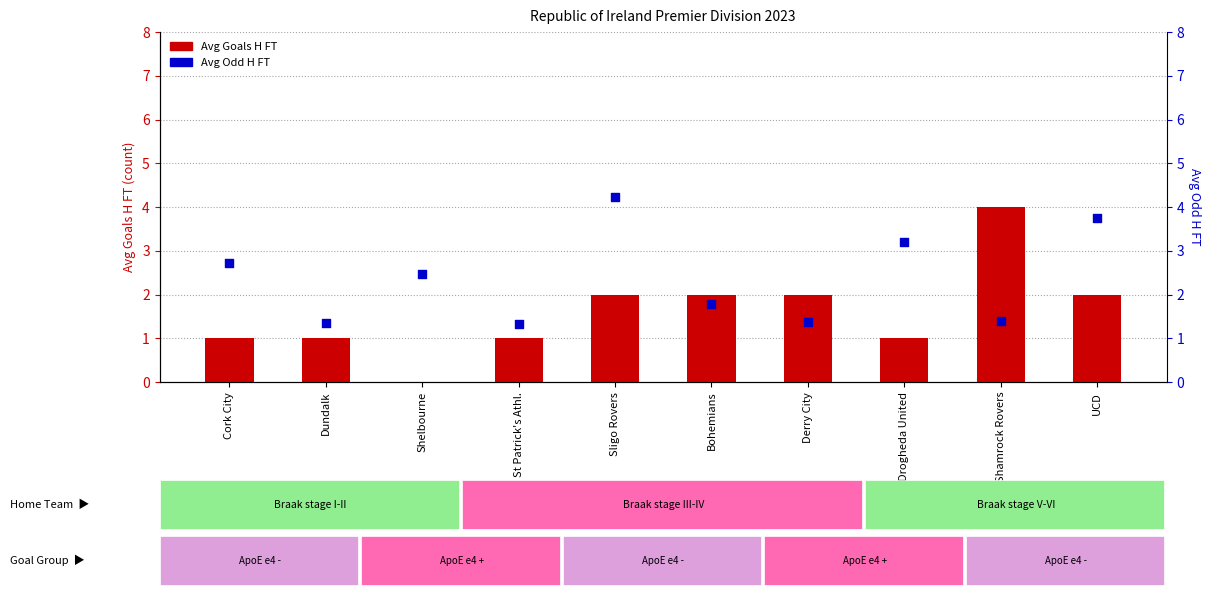

Which series has the largest total across all categories?

Avg Odd H FT